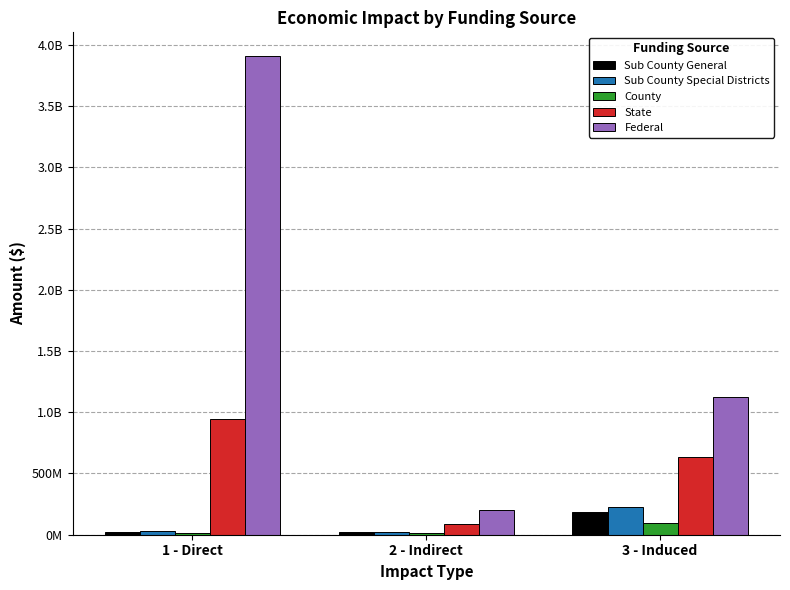

Are the bars grouped side by side (vs. stacked)?

Yes